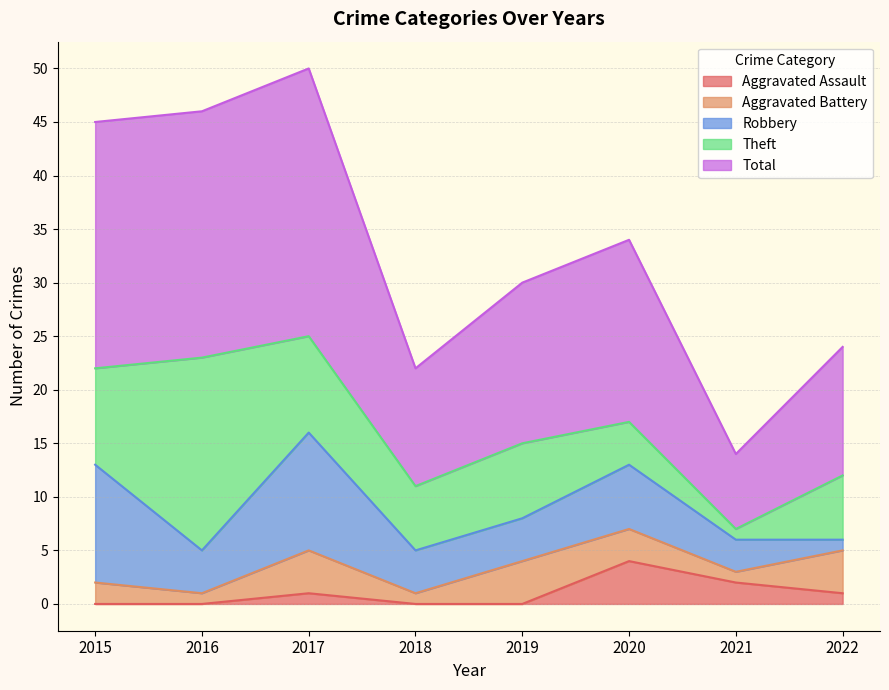

Which series changed the most between 2015 and 2022?

Total